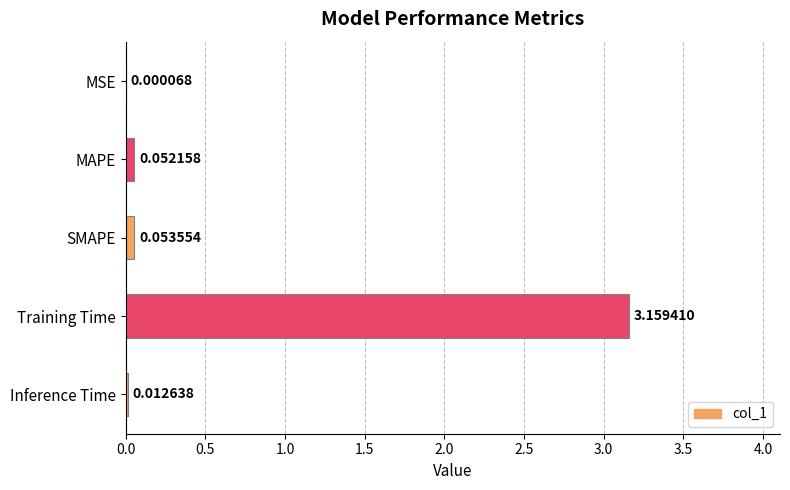

At which category does the chart reach its peak across all series?

Training Time